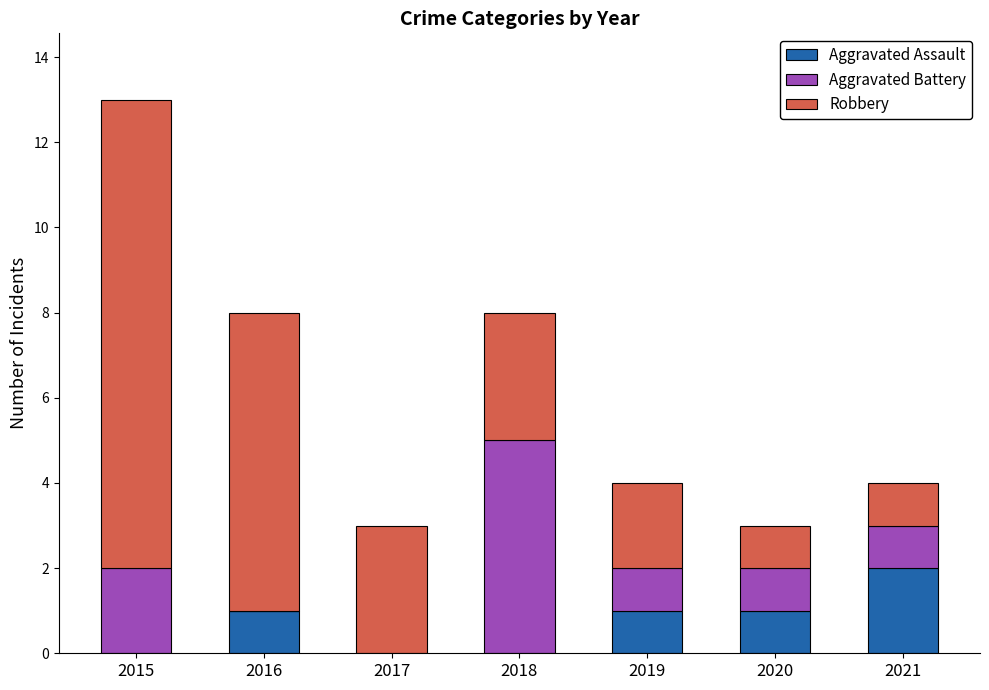

Is it true that Aggravated Assault equals 0 at 2017?

True